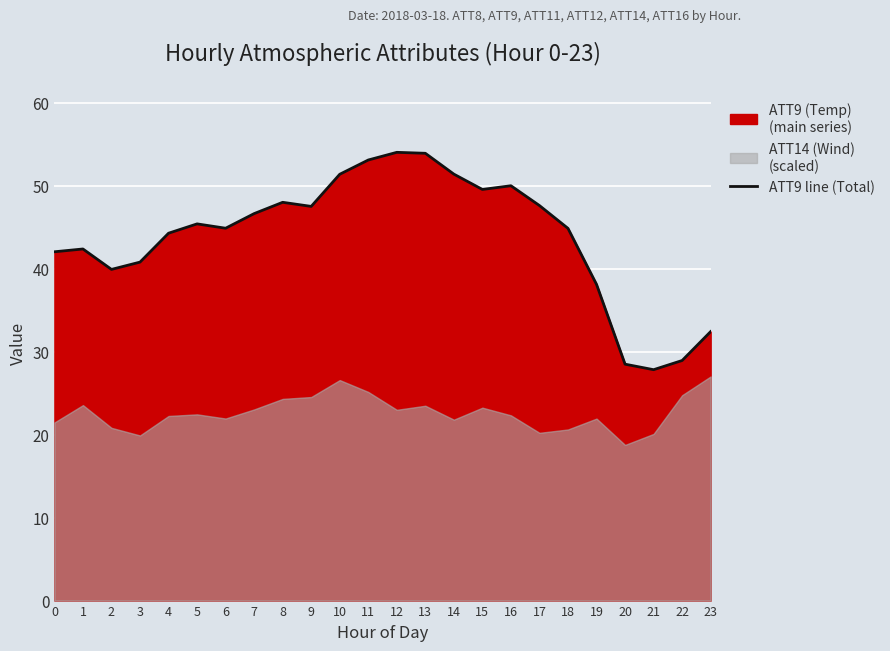

Rank the categories by value from highest to lowest.

12, 13, 11, 14, 10, 16, 15, 8, 17, 9, 7, 5, 6, 18, 4, 1, 0, 3, 2, 19, 23, 22, 20, 21